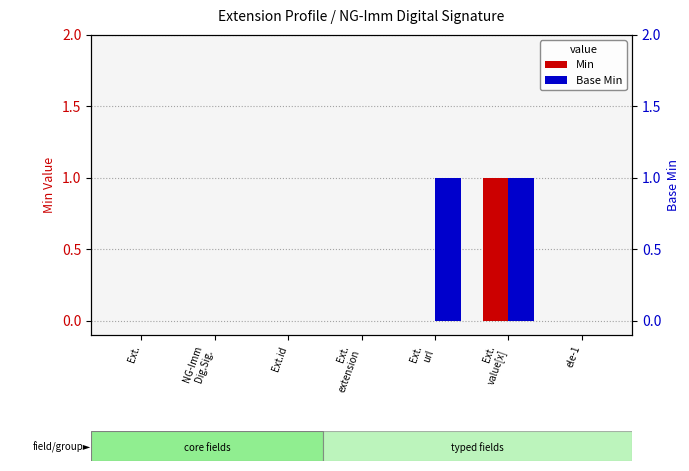

Reading right to left, extract all data points from this chart.

Min: 0	1	0	0	0	0	0
Base Min: 0	1	1	0	0	0	0